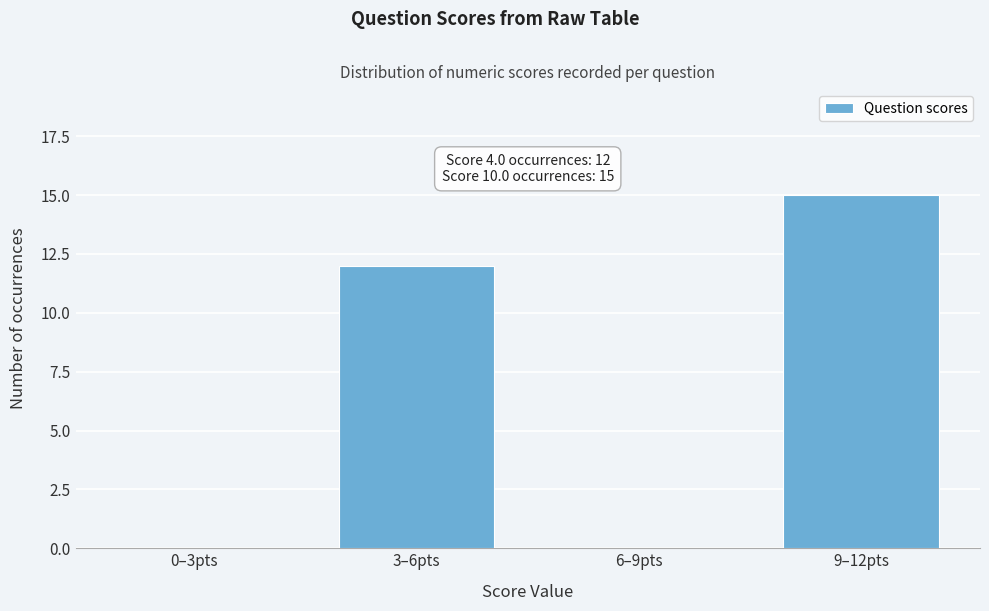

Reading right to left, extract all data points from this chart.

9–12pts=15	6–9pts=0	3–6pts=12	0–3pts=0